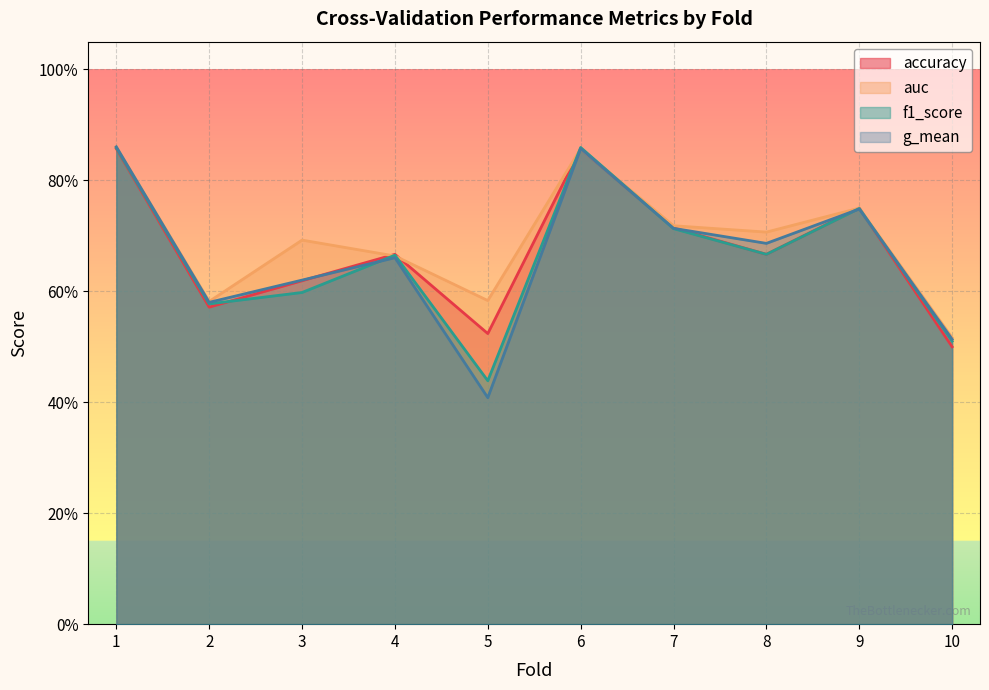

What is the average value of the f1_score series?

0.7